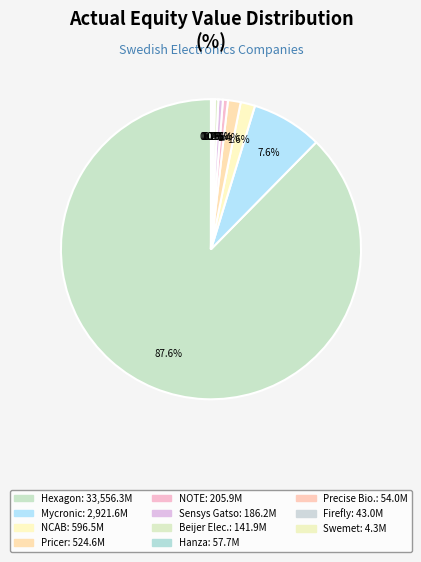

Count the number of slices in the pie.

11